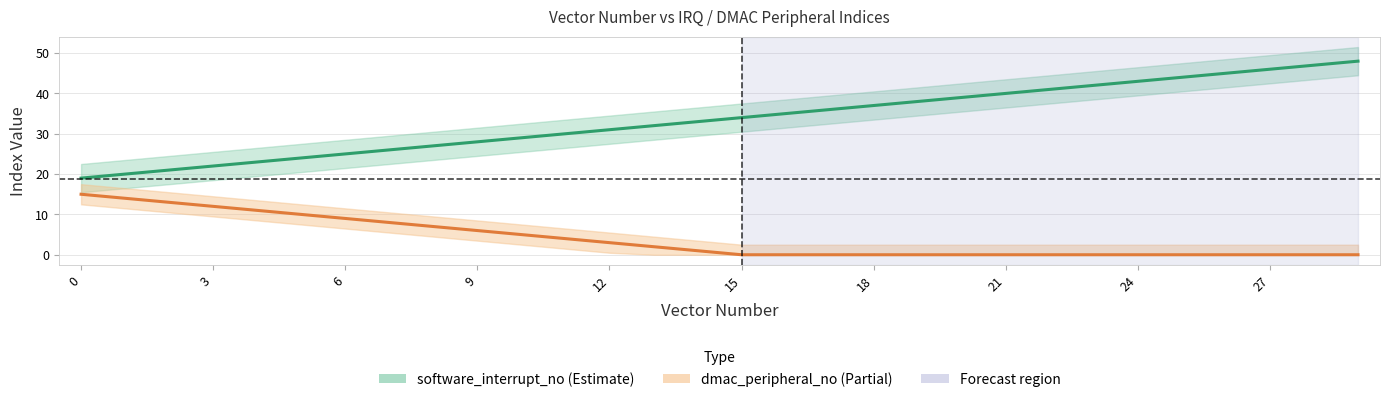

True or false: dmac_peripheral_no_center and software_interrupt_no_center intersect in this chart.

False